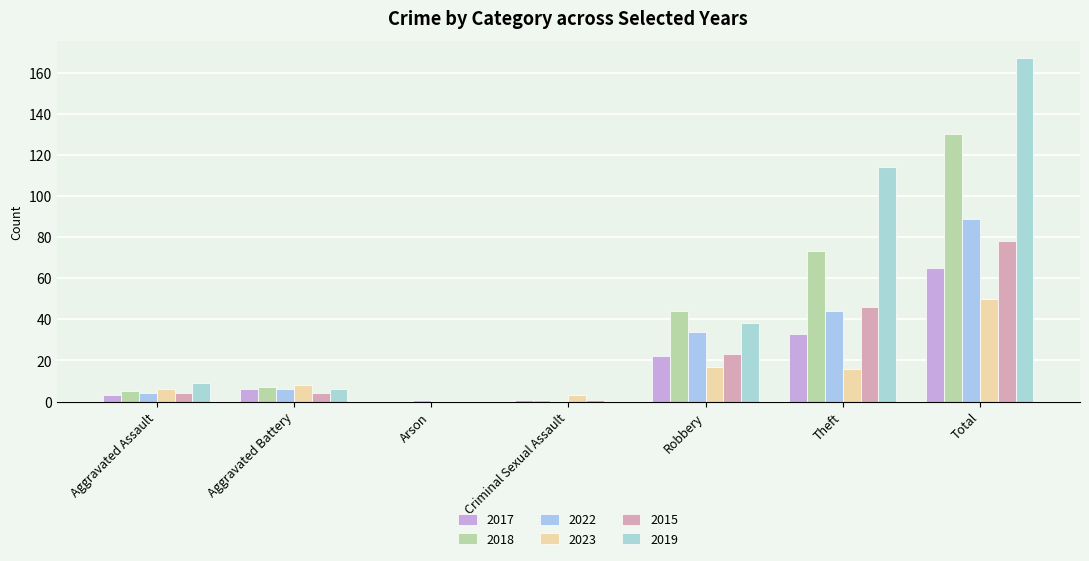

How many values in 2018 are above zero?

6